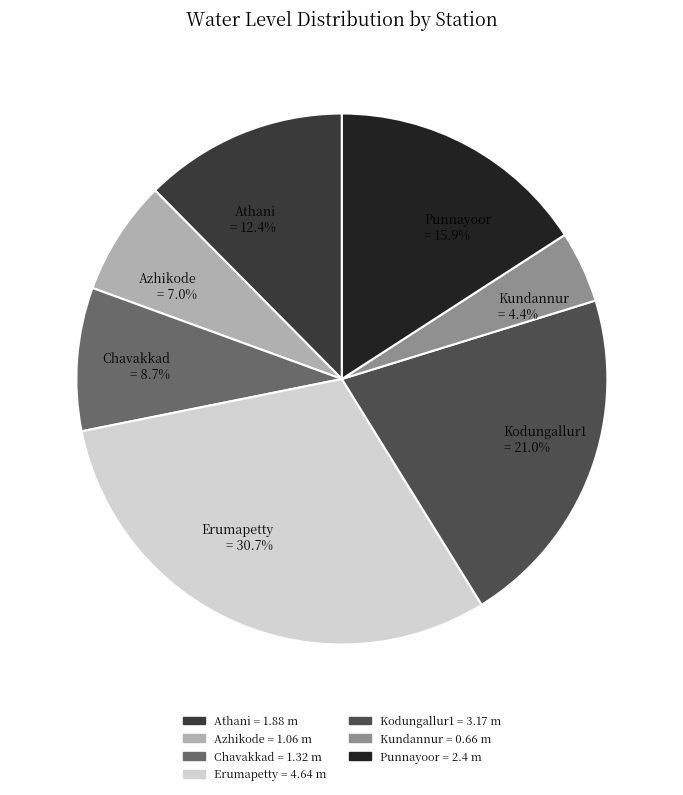

True or false: Erumapetty accounts for 31% of the total.

True